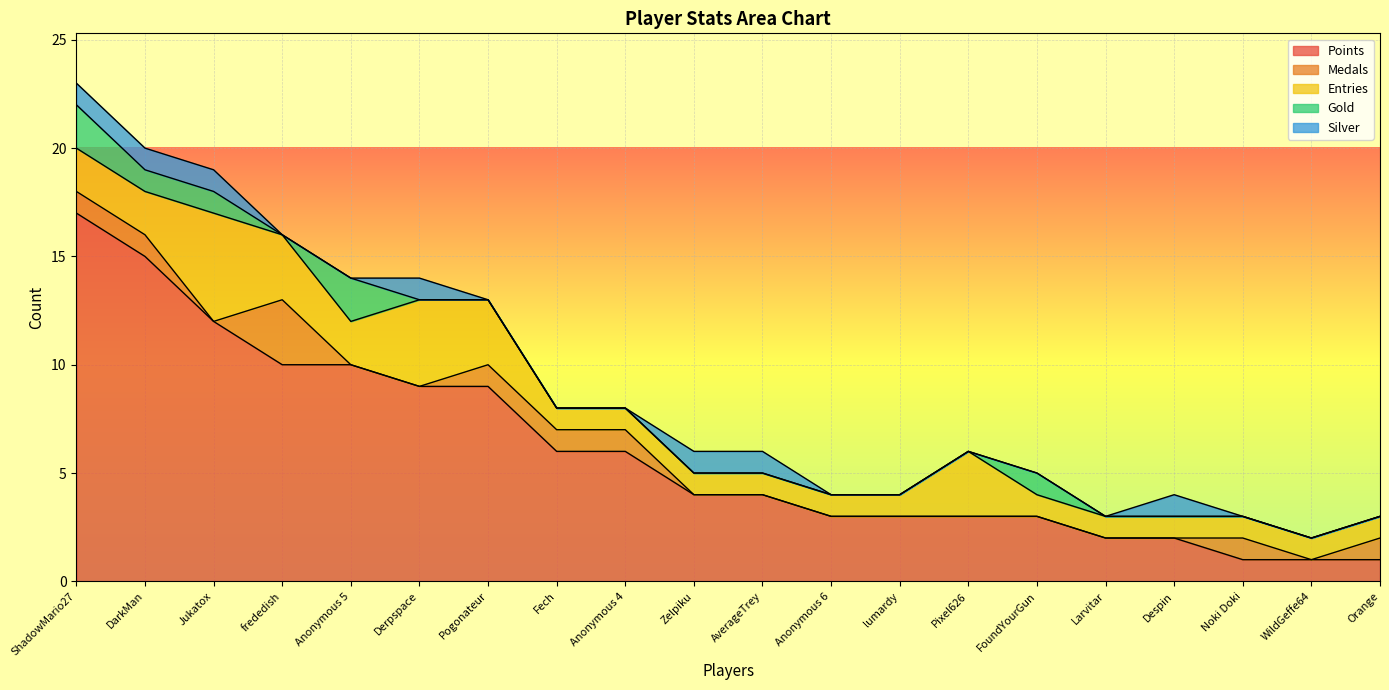

Does the chart display data point markers on the line(s)?

No